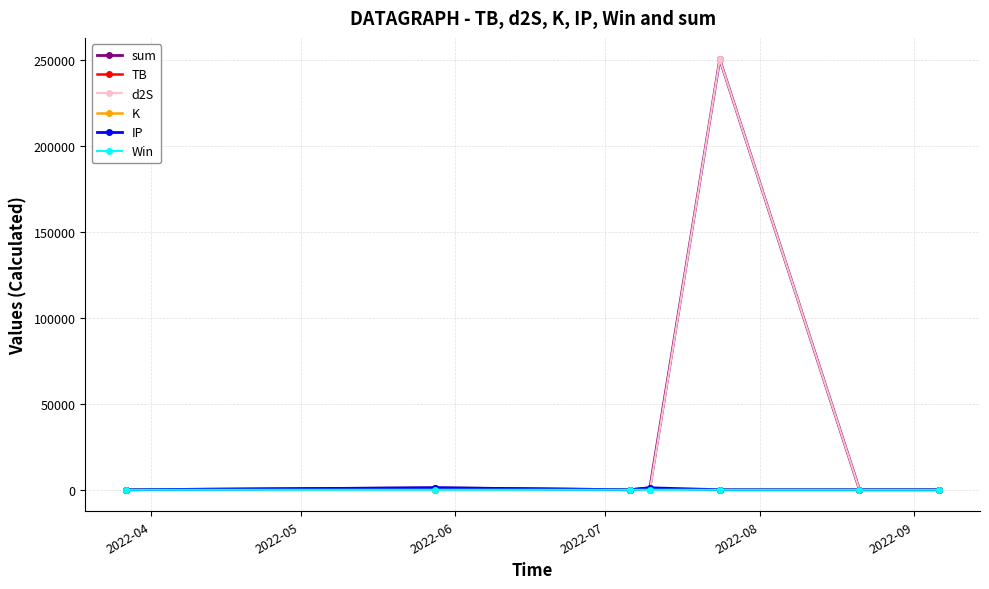

What is the average value of the Win series?

0.1